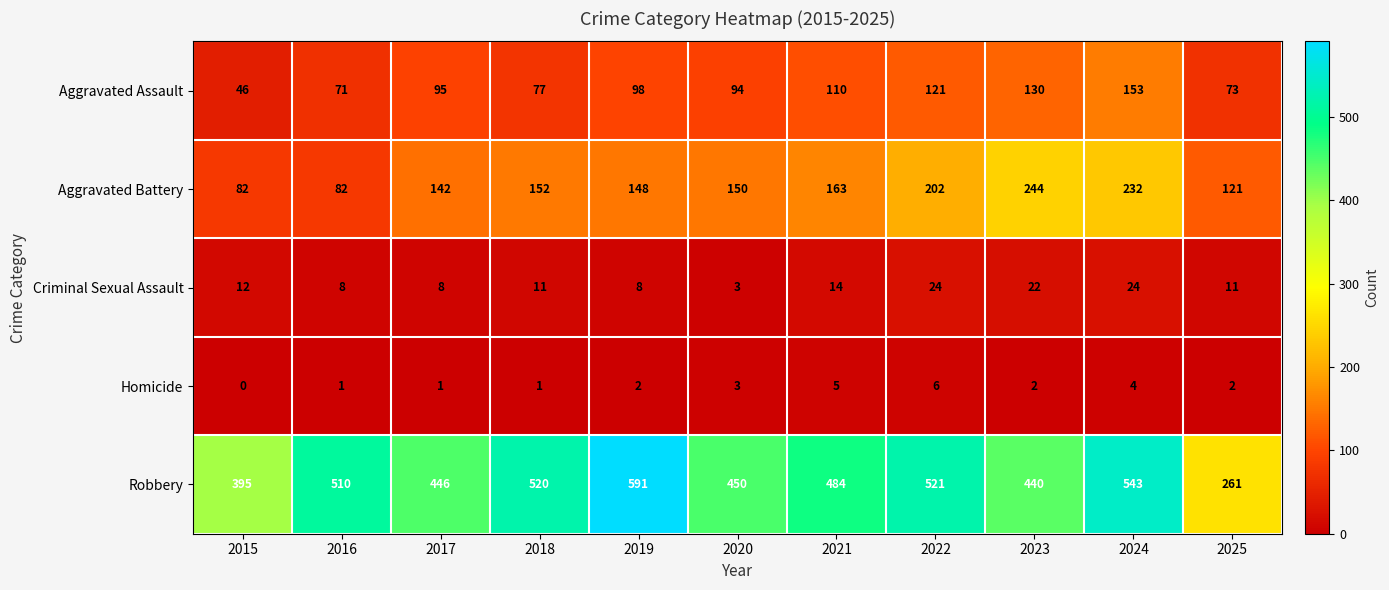

Which label corresponds to the smallest value in the chart?

2015